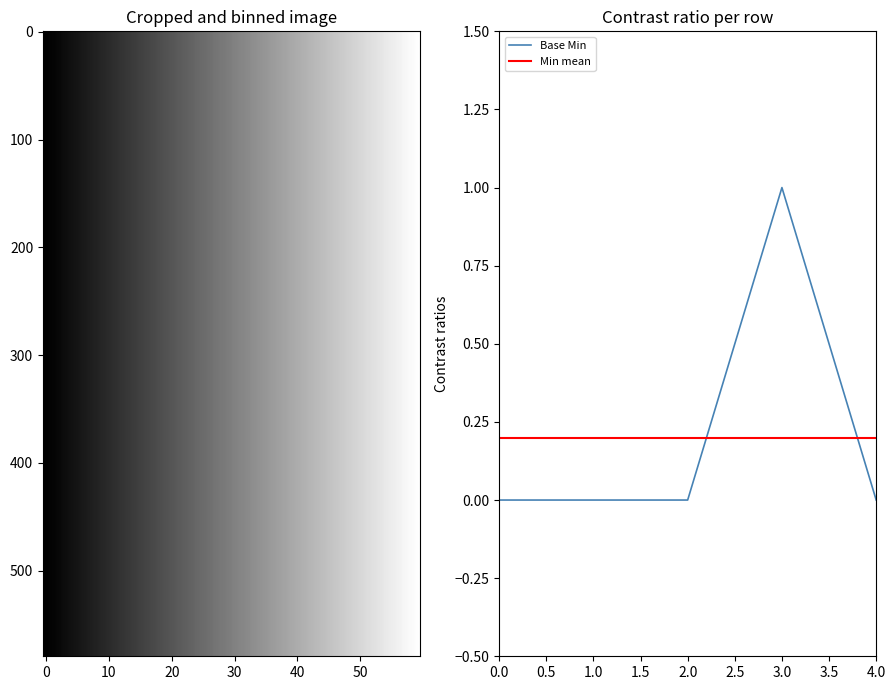

The value of Base Min at 3.0 is 1. True or false?

True